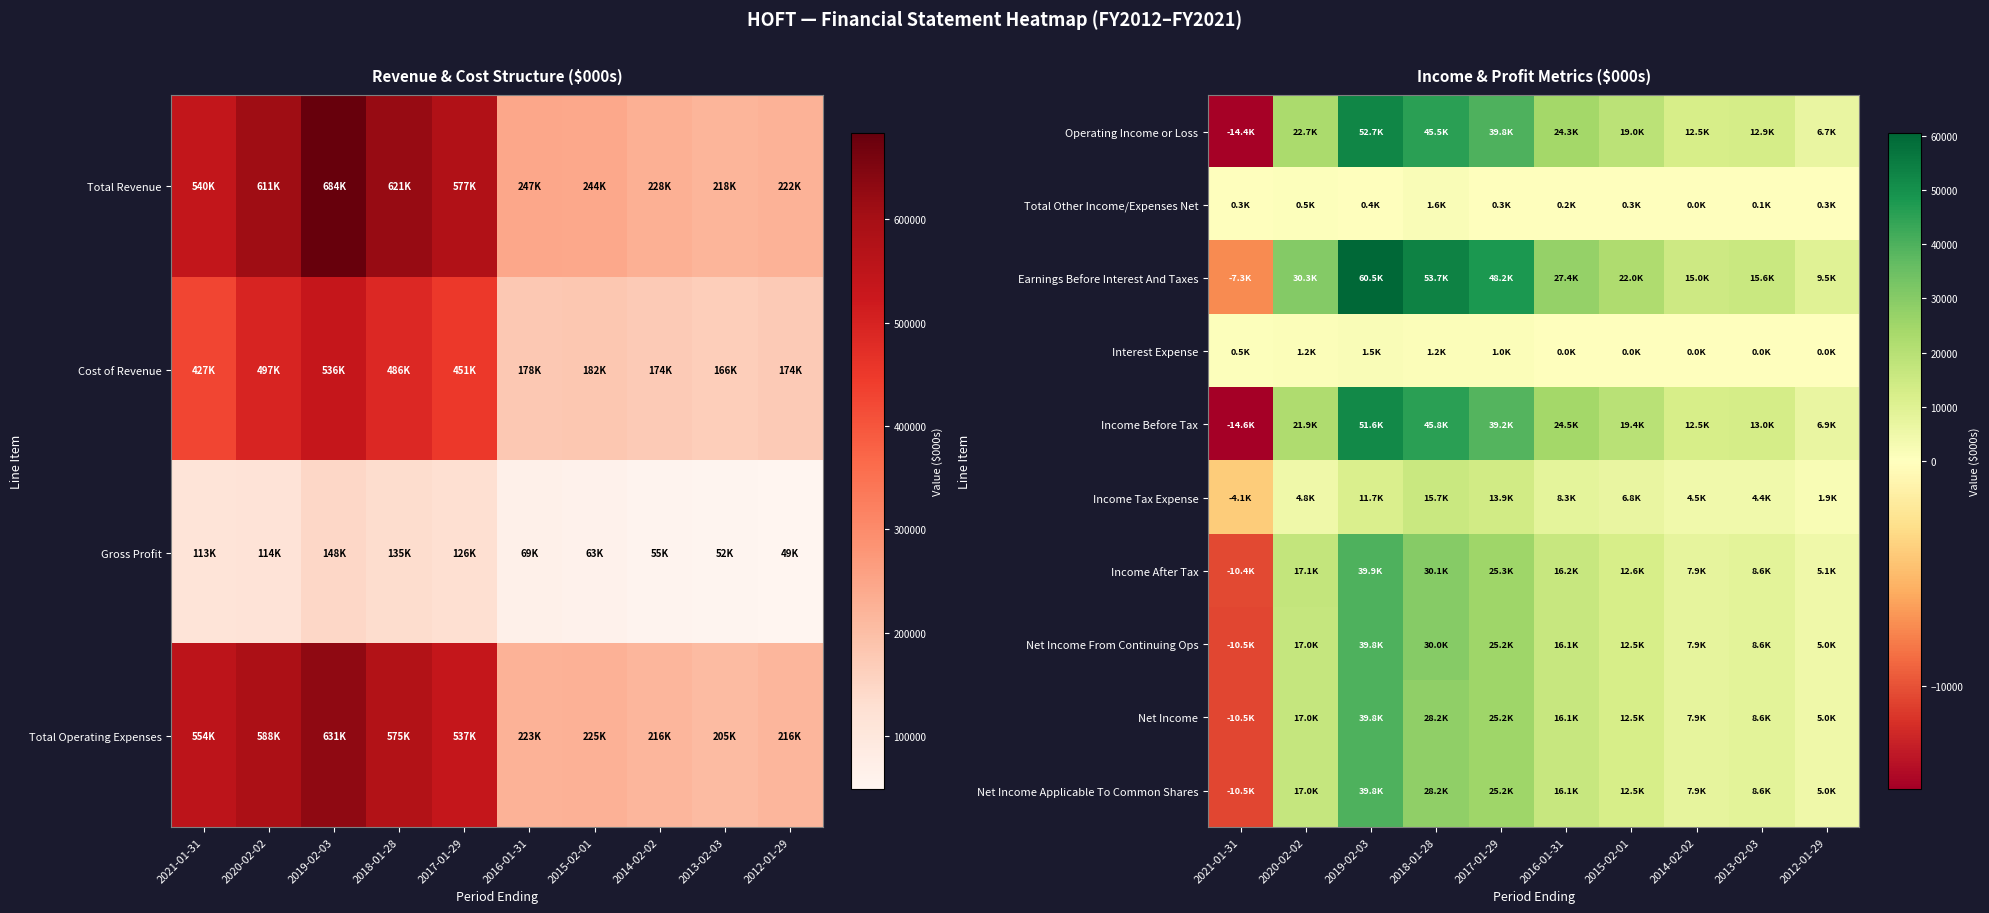

Between 2017-01-29 and 2021-01-31, which is larger?

2017-01-29